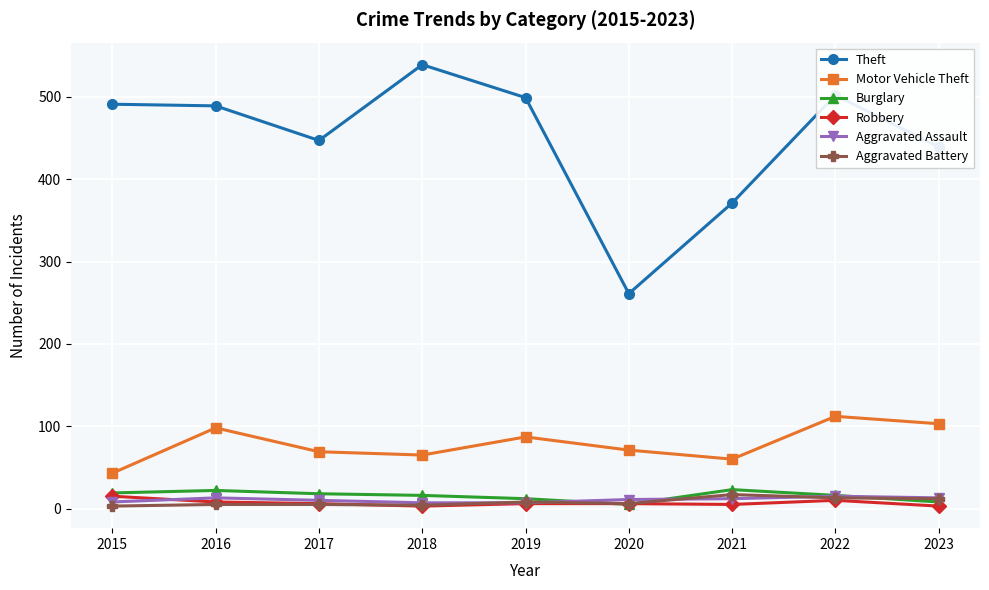

What is the maximum value for Aggravated Battery?

17